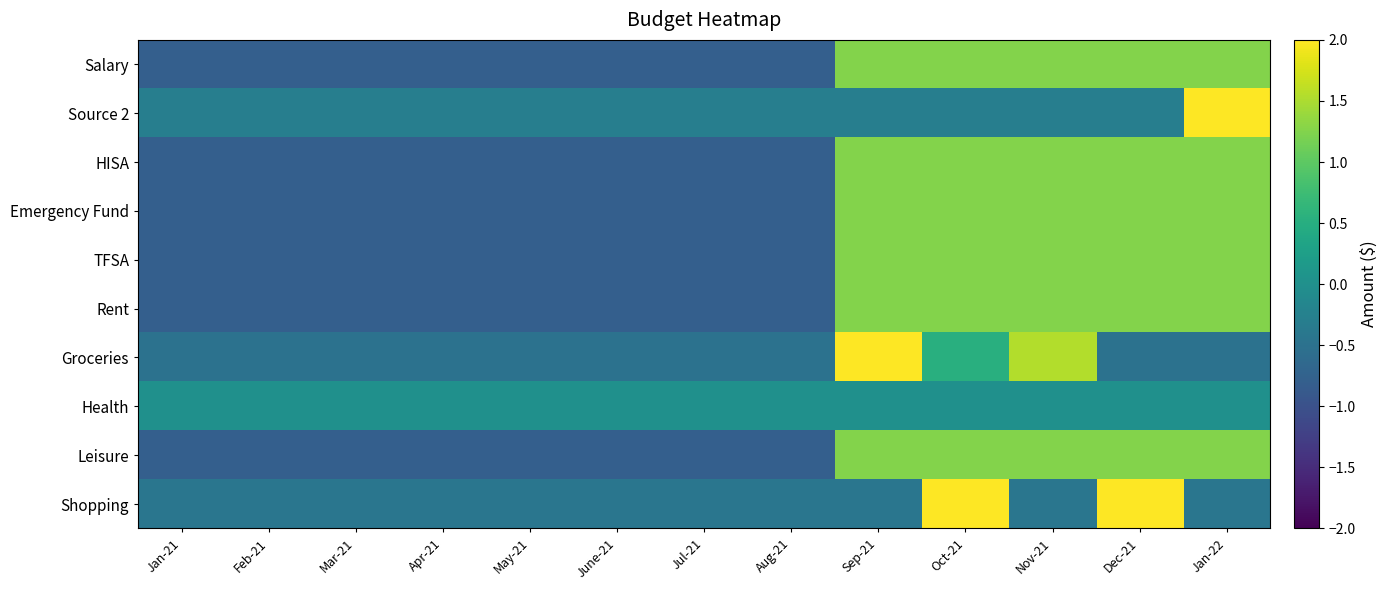

Which has a higher value, Sep-21 or Jan-22?

Sep-21